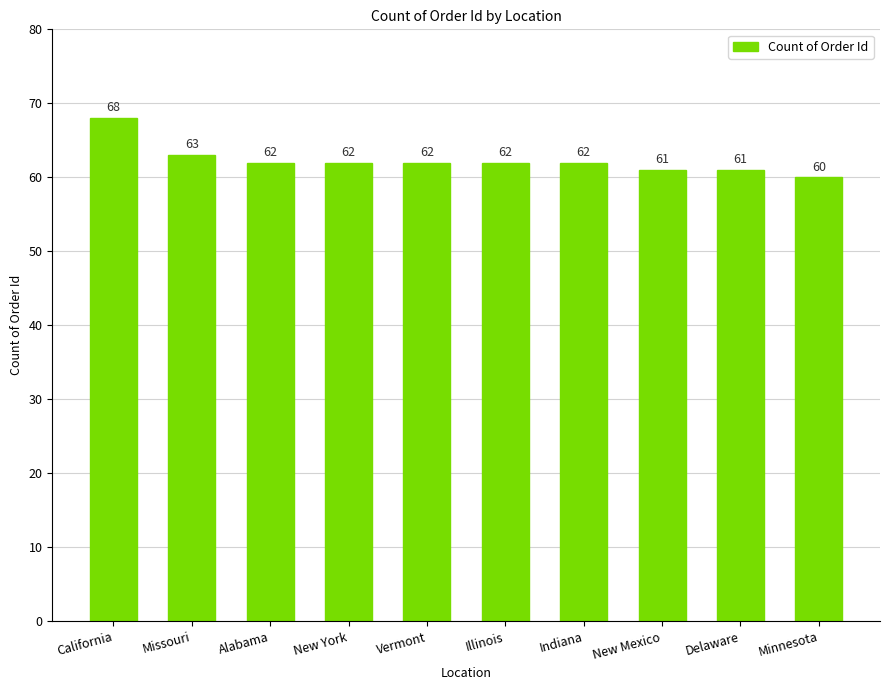

Which has a higher value, Delaware or Missouri?

Missouri